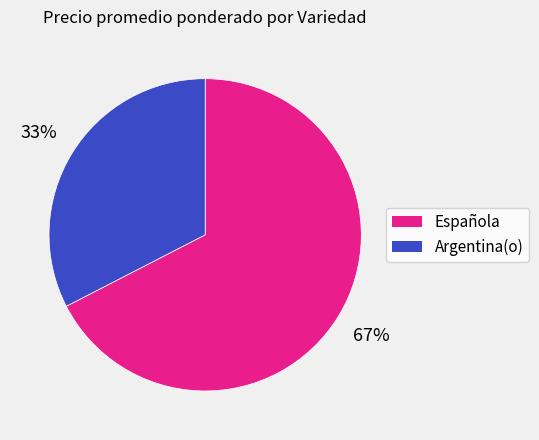

To the nearest percent, what is the average slice percentage?

50%